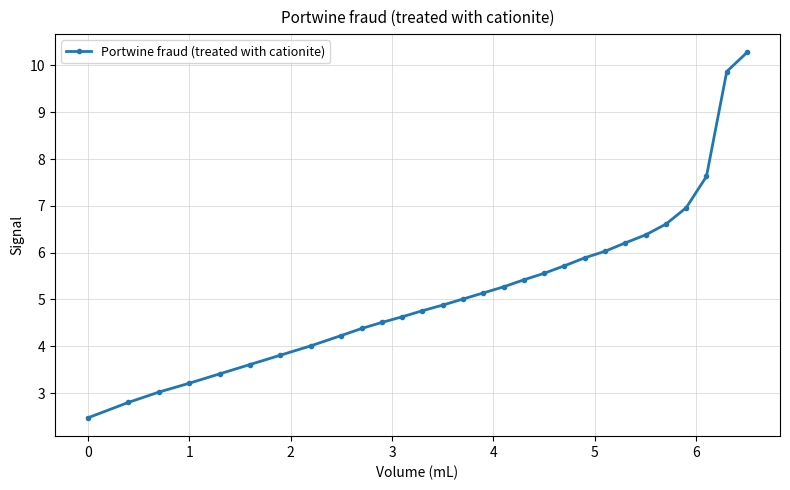

True or false: there are more than 1 points higher than both neighbors.

False